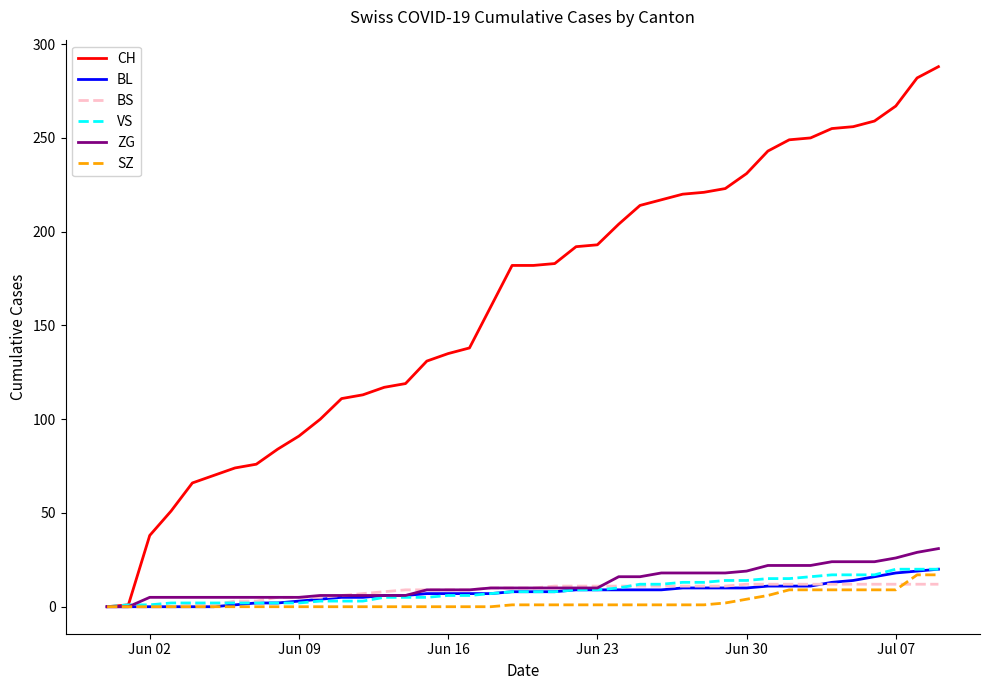

Which series has the widest spread of values?

CH